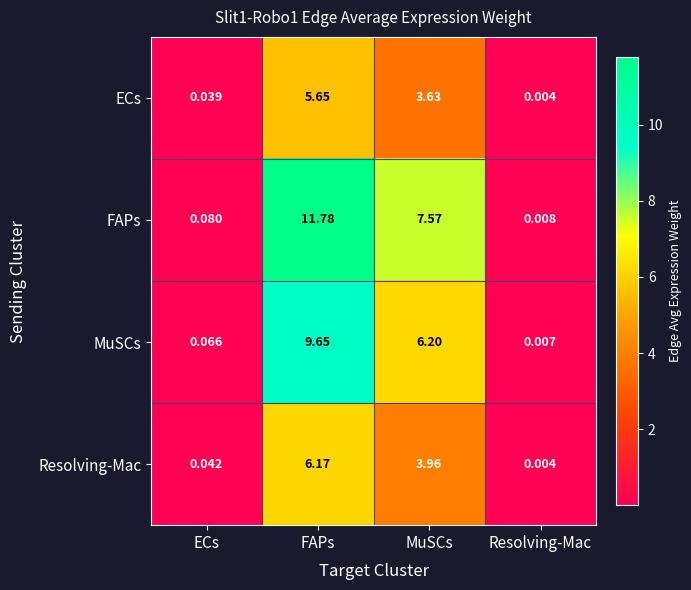

At which label does FAPs reach its peak?

FAPs